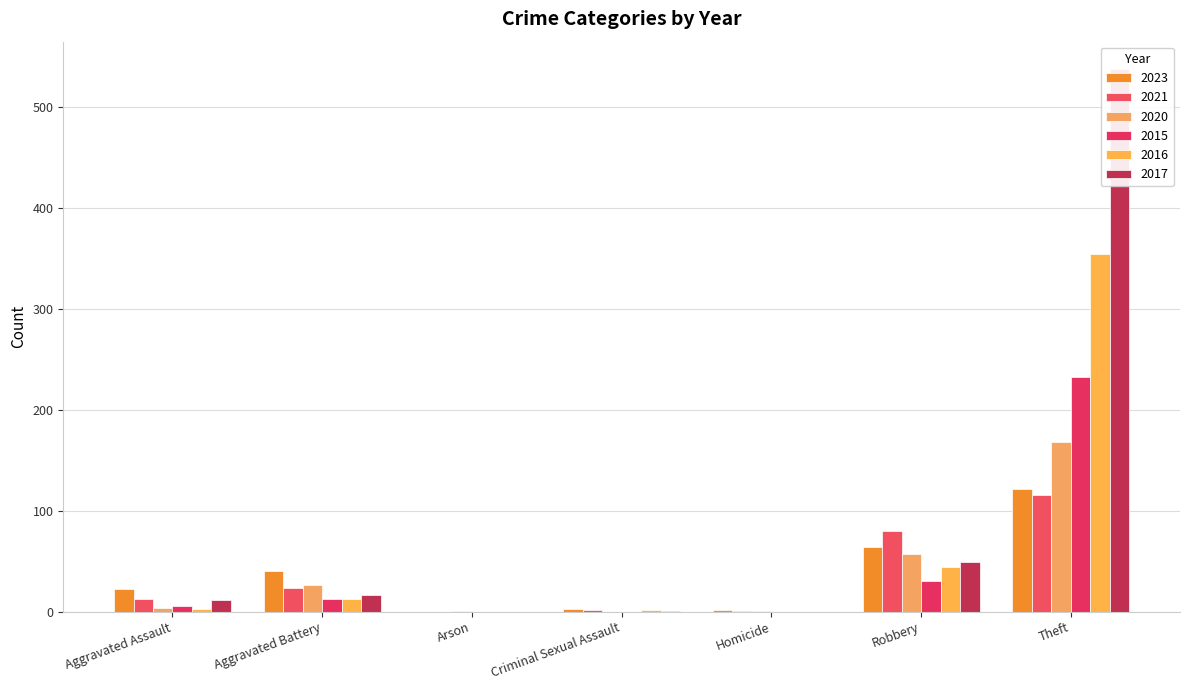

Rank the series at Homicide from lowest to highest value.

2015, 2016, 2017, 2021, 2020, 2023